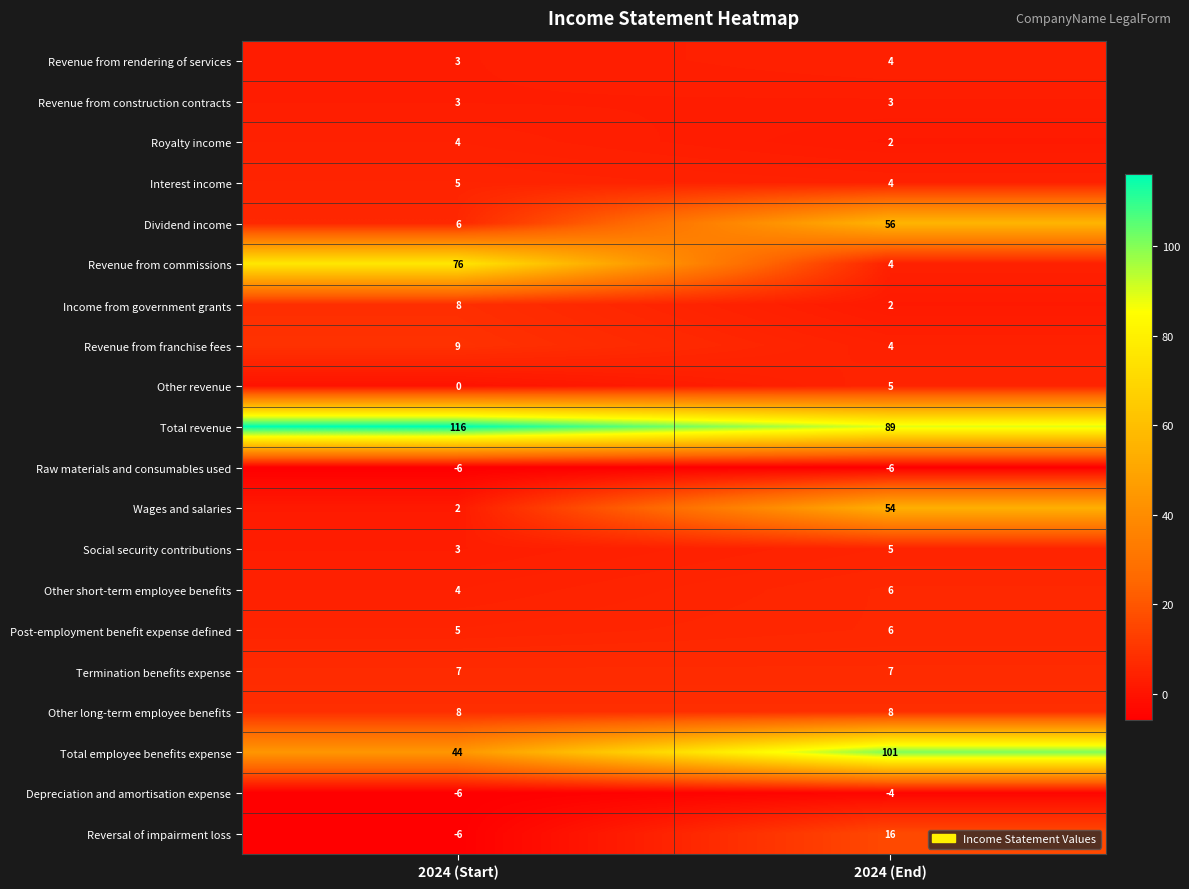

What is the difference between the highest and lowest values at 2024 (Start)?

122